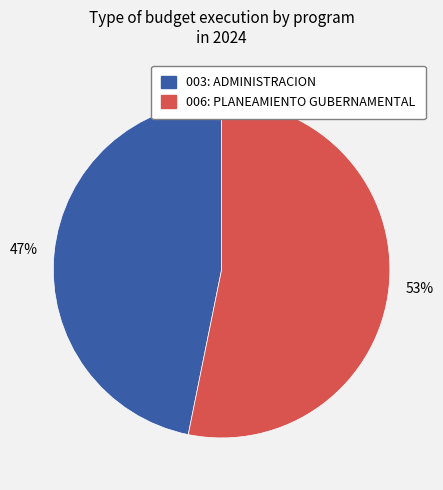

Combined, do 003: ADMINISTRACION and 006: PLANEAMIENTO GUBERNAMENTAL account for over 50%?

Yes